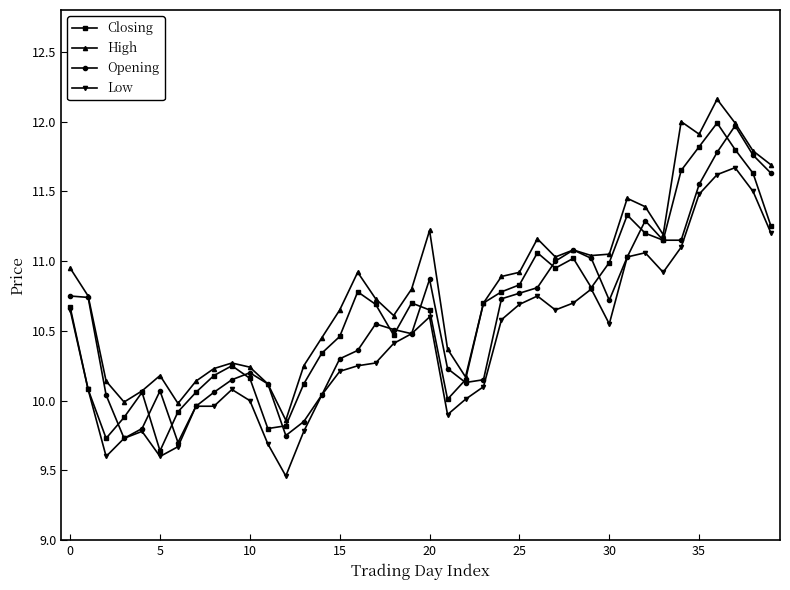

True or false: Closing has more than 0 points higher than both neighbors.

True